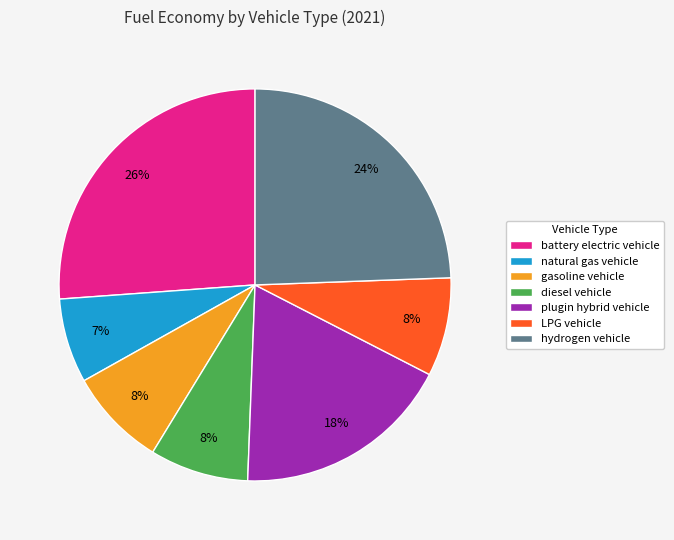

To the nearest percent, what portion does plugin hybrid vehicle represent?

18%